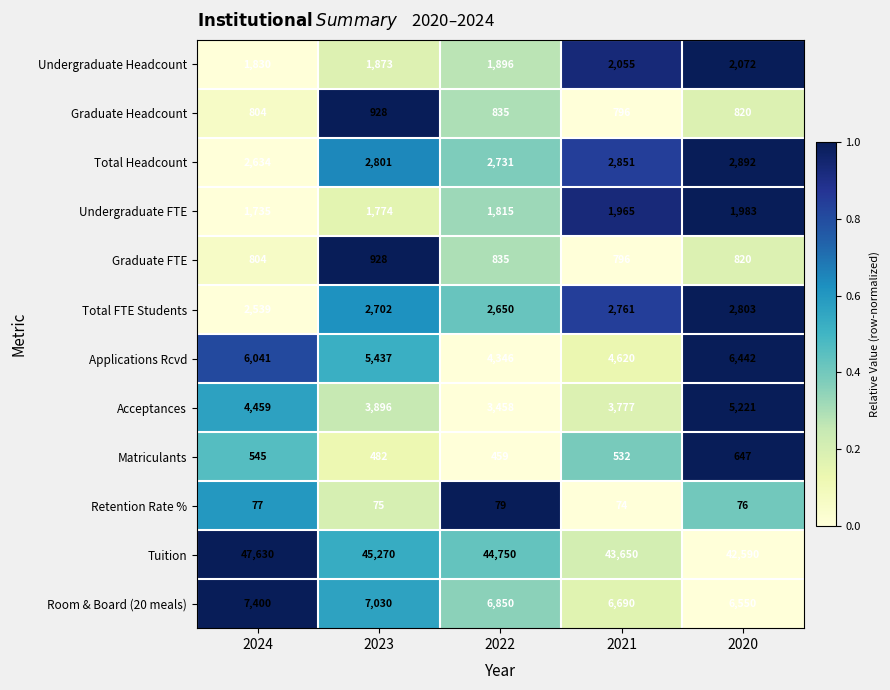

At which category is the sum across all series the highest?

2024